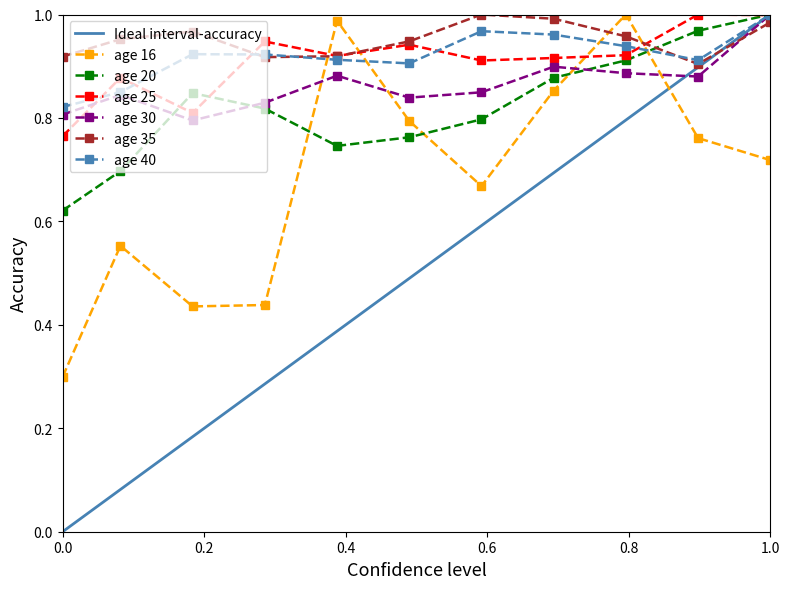

True or false: age 25 has more than 1 points higher than both neighbors.

True